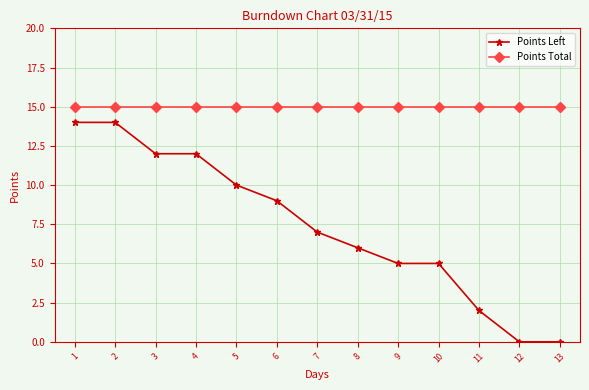

Is the value of Points Left at 8 greater than the value of Points Total at 6?

No